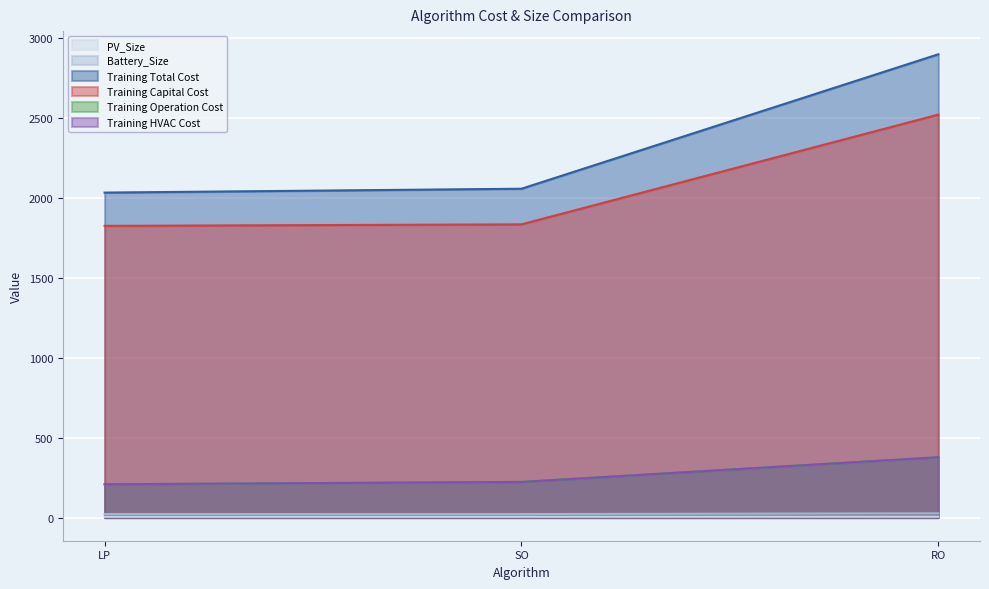

What is the difference between the highest and lowest values at LP?

2027.6